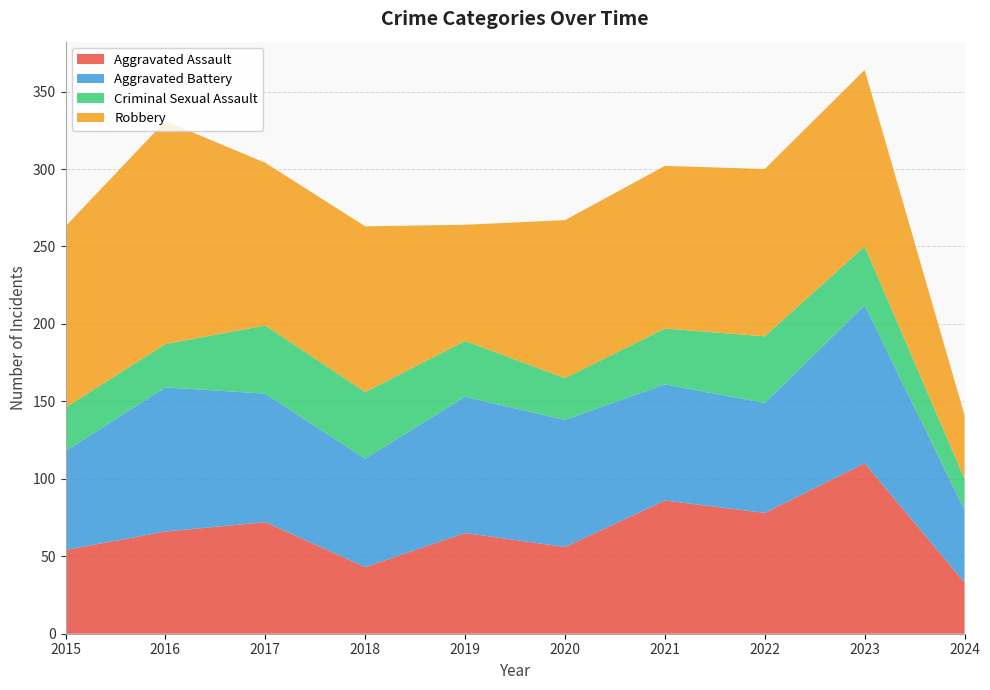

Reading right to left, list all the values displayed in this chart.

Aggravated Assault: 2024=33	2023=110	2022=78	2021=86	2020=56	2019=65	2018=43	2017=72	2016=66	2015=54
Aggravated Battery: 2024=47	2023=102	2022=71	2021=75	2020=82	2019=88	2018=70	2017=83	2016=93	2015=64
Criminal Sexual Assault: 2024=20	2023=38	2022=43	2021=36	2020=27	2019=36	2018=43	2017=44	2016=28	2015=28
Robbery: 2024=41	2023=114	2022=108	2021=105	2020=102	2019=75	2018=107	2017=105	2016=144	2015=117